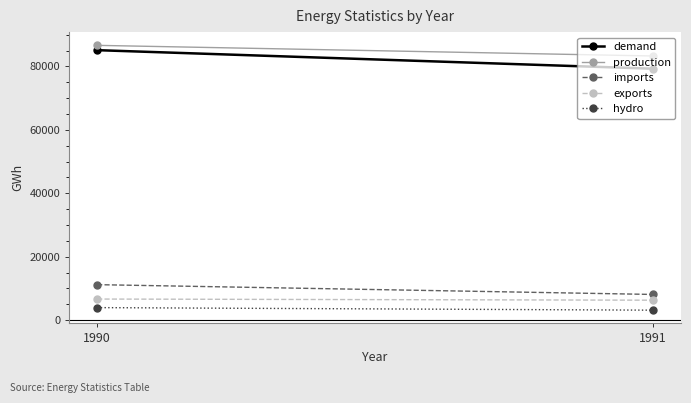

List the labels in order of production value, largest first.

1990, 1991